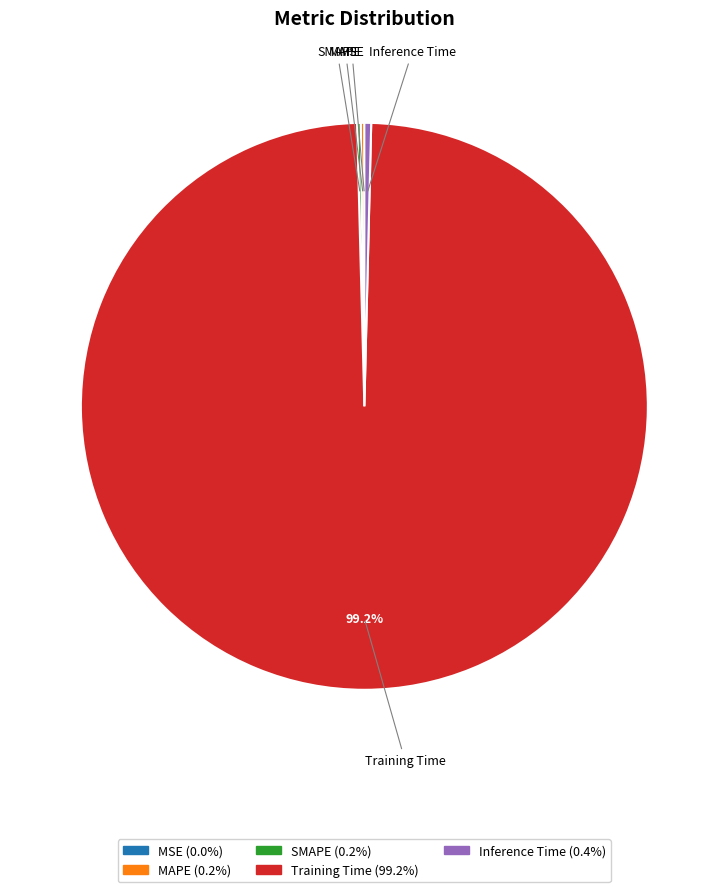

To the nearest percent, what is the difference between the largest and smallest slice percentages?

99%